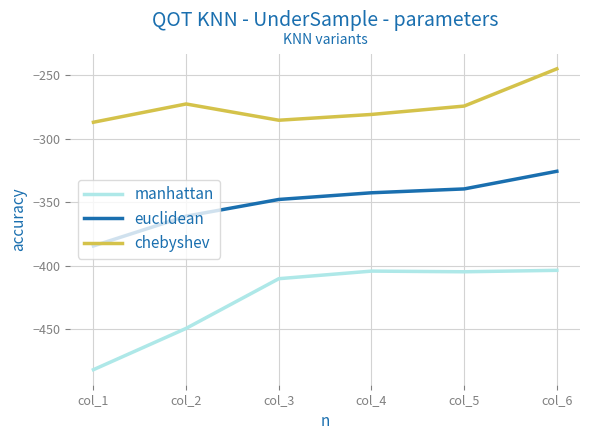

Where is the first local minimum for manhattan?

col_5